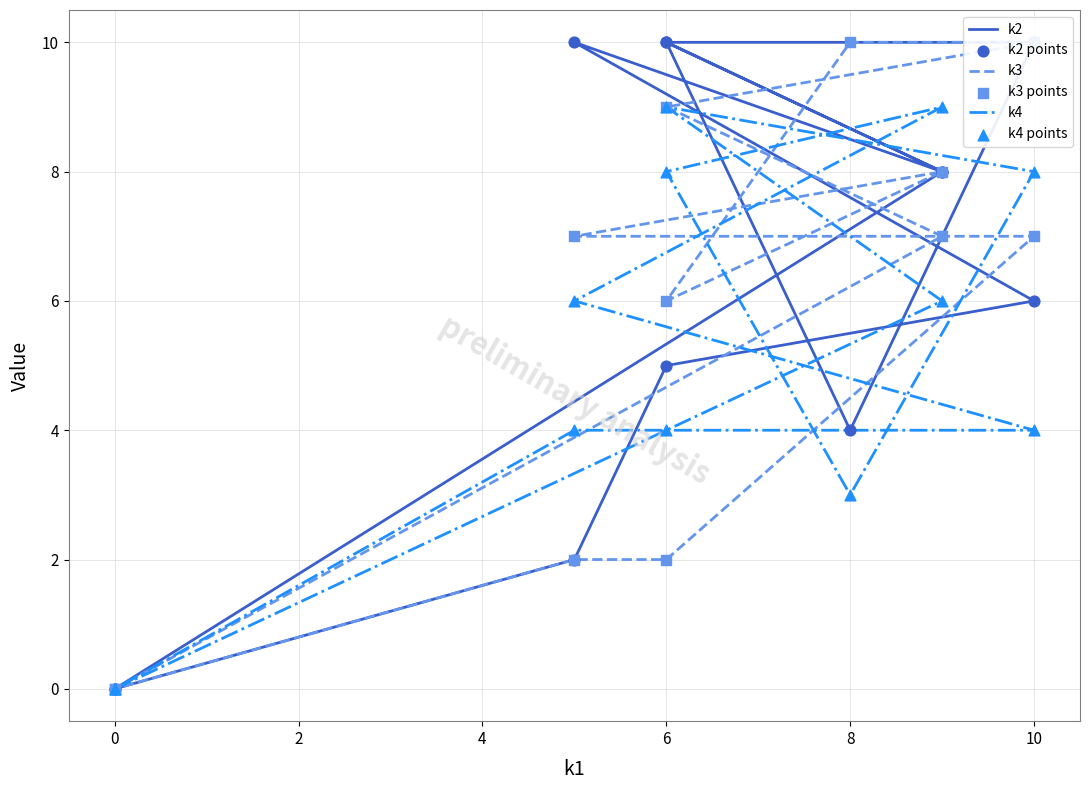

Which series has the largest total across all categories?

k2